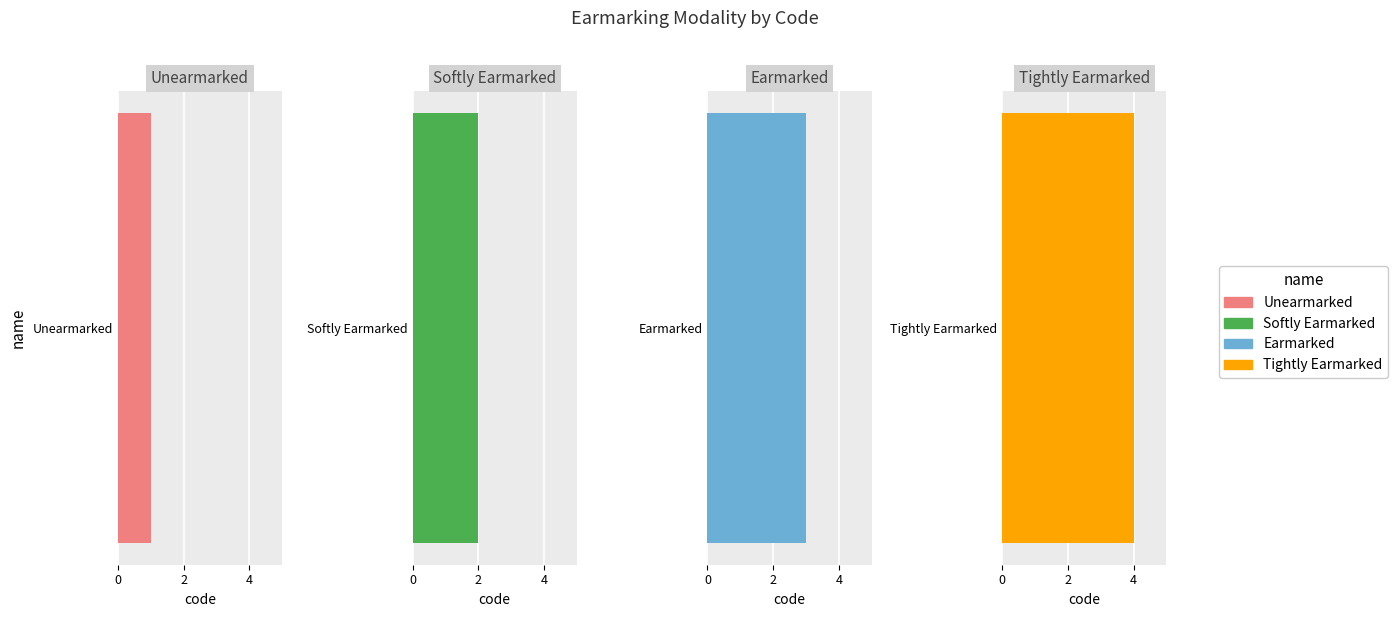

How many values are between 2 and 4?

3